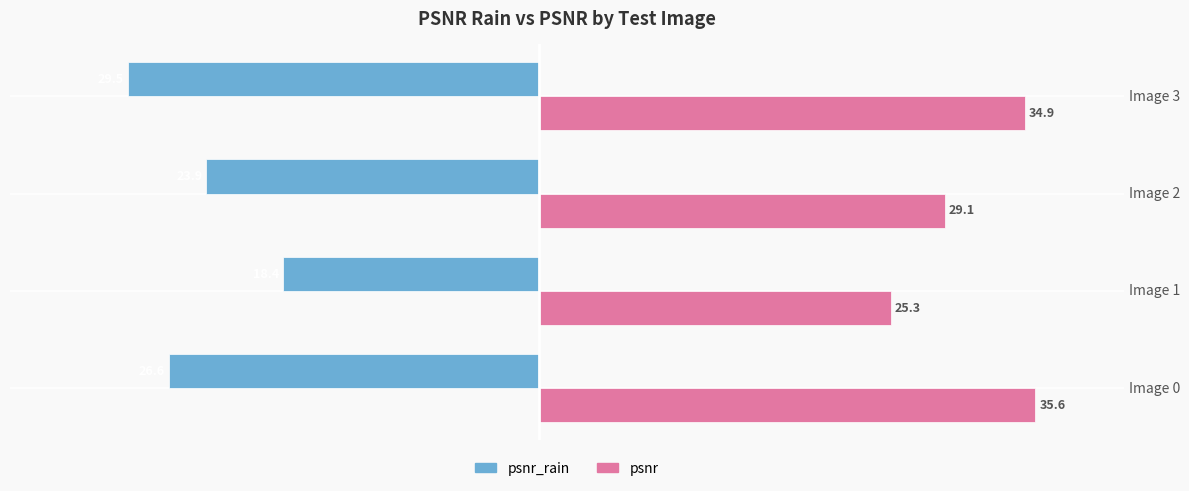

Rank the series by their maximum value, from highest to lowest.

psnr, psnr_rain